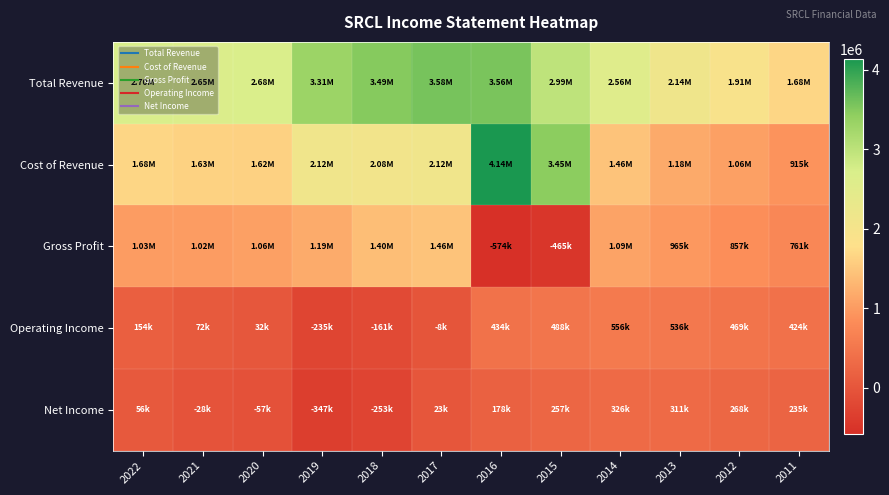

Rank the series at 2016 from highest to lowest value.

Cost of Revenue, Total Revenue, Operating Income, Net Income, Gross Profit